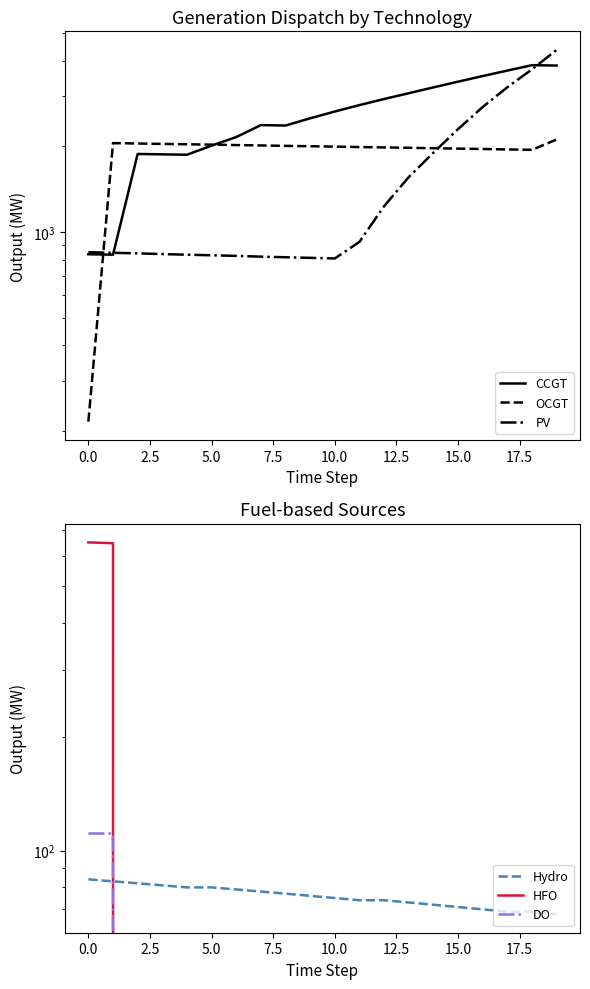

What is the difference between the maximum and minimum values in the PV series?

3554